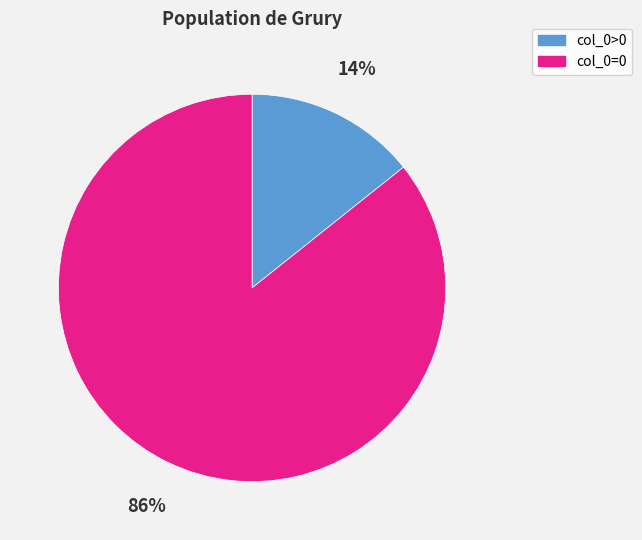

How many segments does this pie chart have?

2